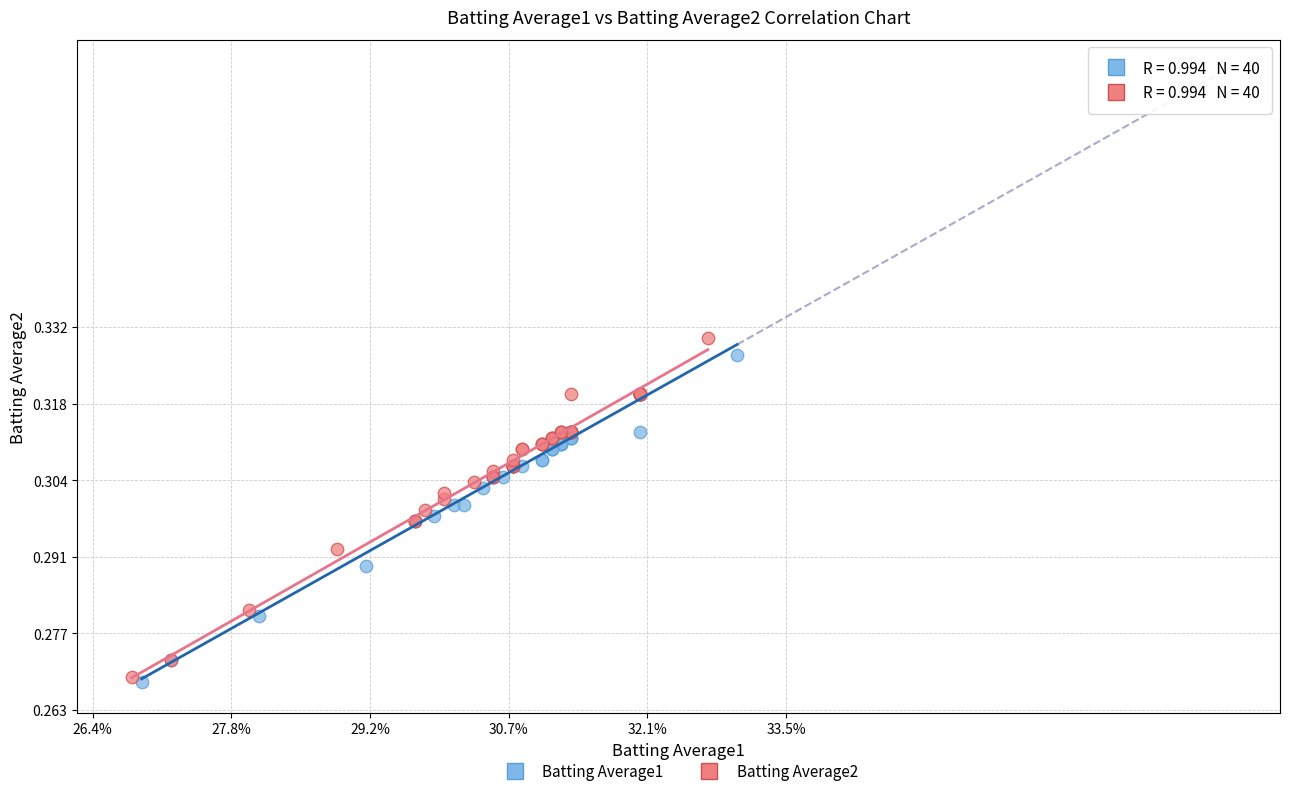

Which series has the largest Y range (max minus min)?

Batting Average2